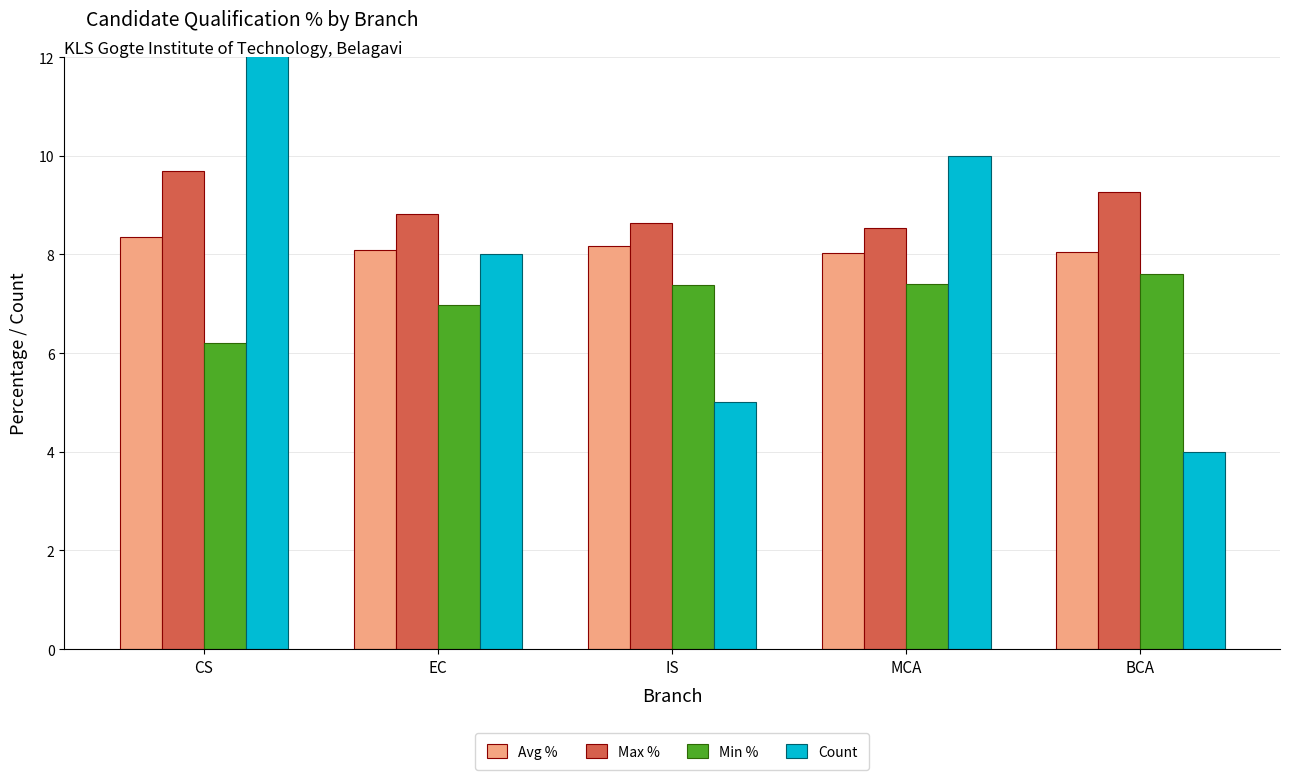

Which category has the lowest value in the Count series?

BCA